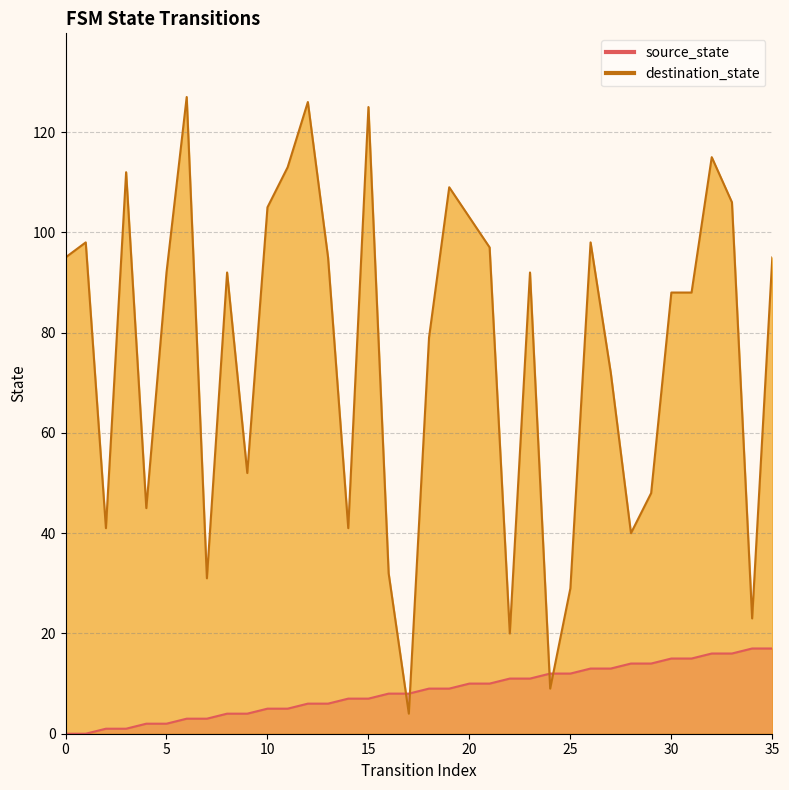

Reading left to right, list all the values displayed in this chart.

source_state: 0	0	1	1	2	2	3	3	4	4	5	5	6	6	7	7	8	8	9	9	10	10	11	11	12	12	13	13	14	14	15	15	16	16	17	17
destination_state: 95	98	41	112	45	92	127	31	92	52	105	113	126	95	41	125	32	4	79	109	103	97	20	92	9	29	98	72	40	48	88	88	115	106	23	95